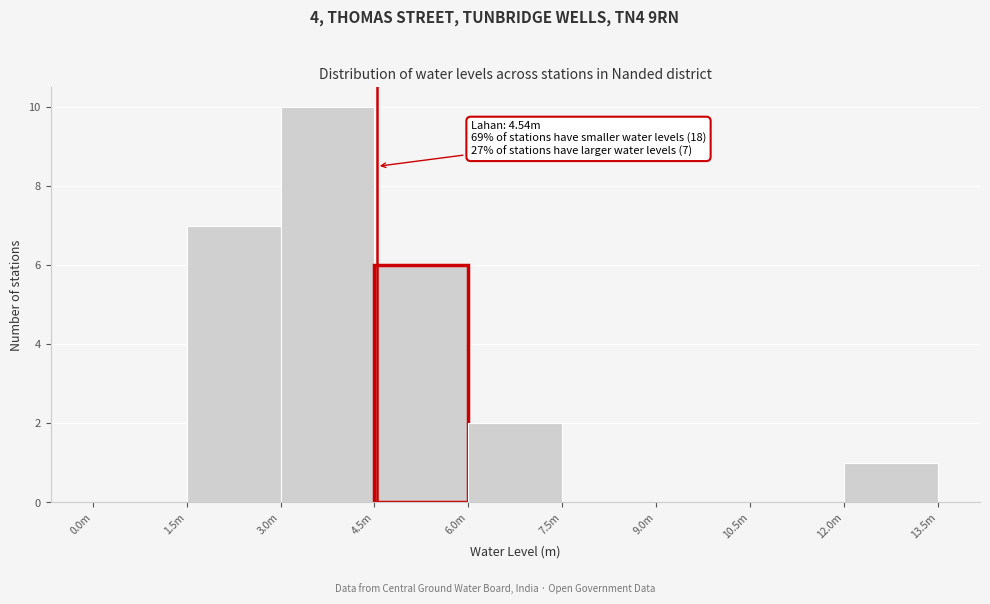

Reading left to right, what are all the values shown in this chart?

0.0m=0	1.5m=7	3.0m=10	4.5m=6	6.0m=2	7.5m=0	9.0m=0	10.5m=0	12.0m=1